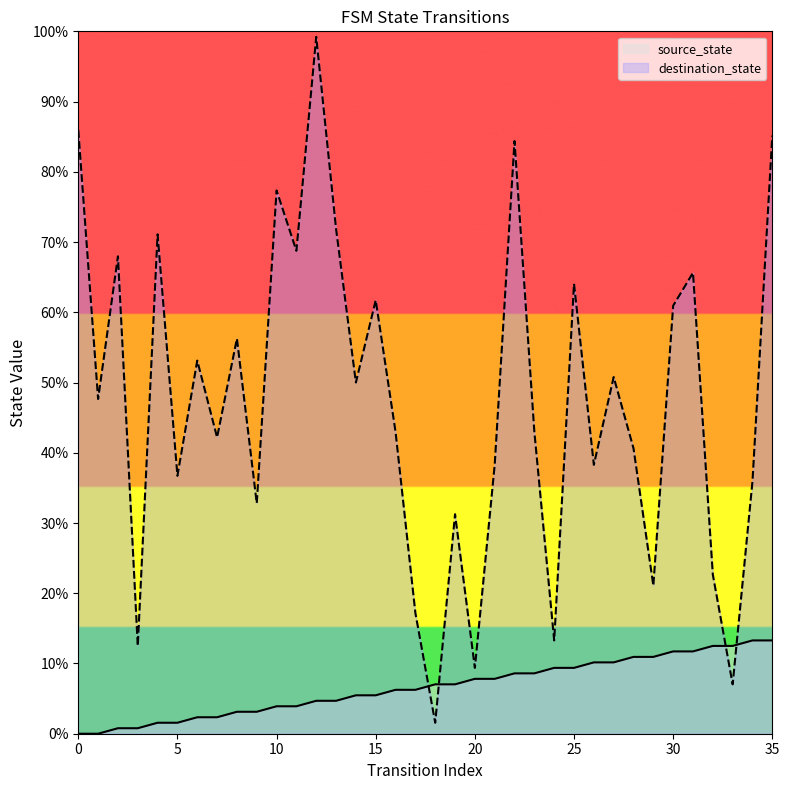

What is the minimum value for destination_state?

1.6